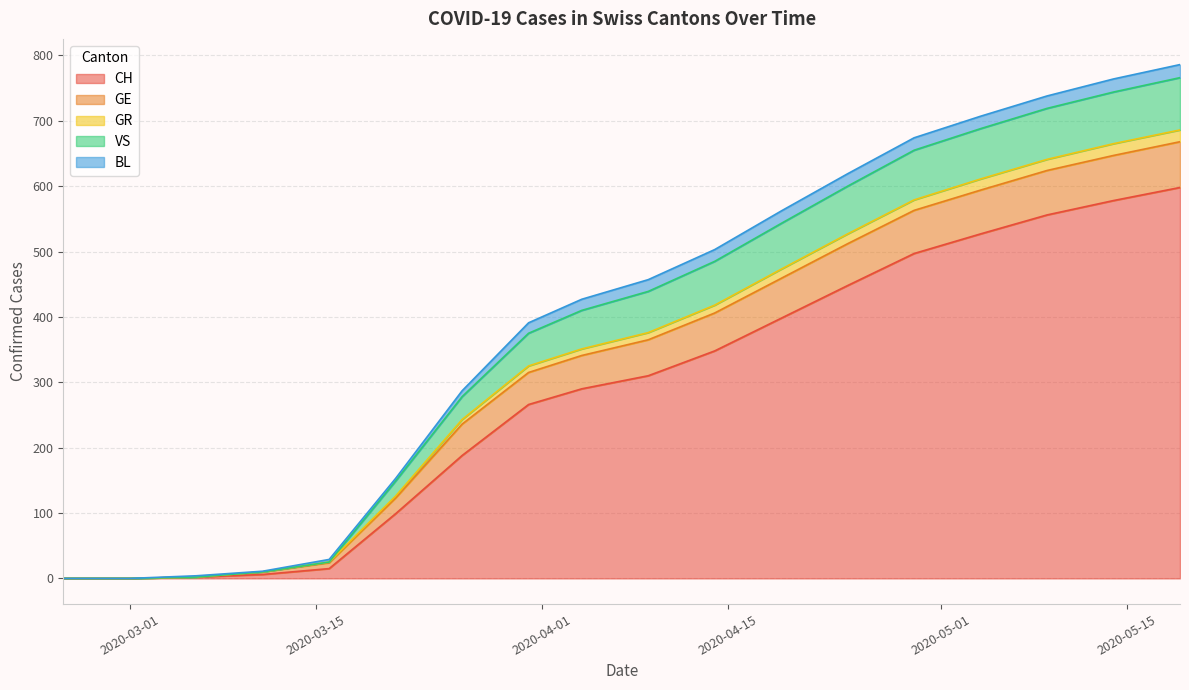

What is the highest value of the CH series?

598